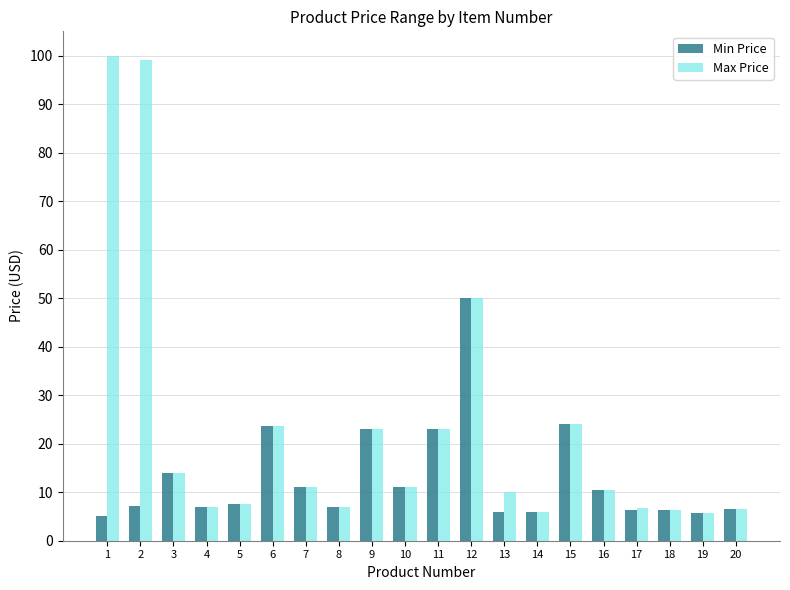

Which series has the largest range (max minus min)?

Max Price